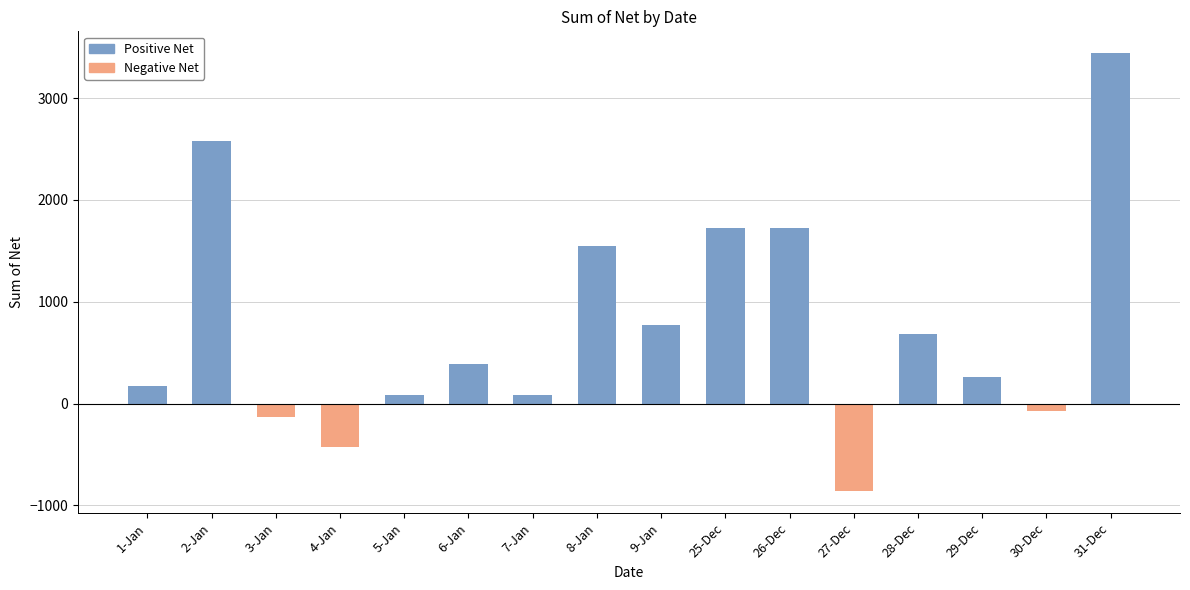

How many values in the Positive Net series are below 387?

8